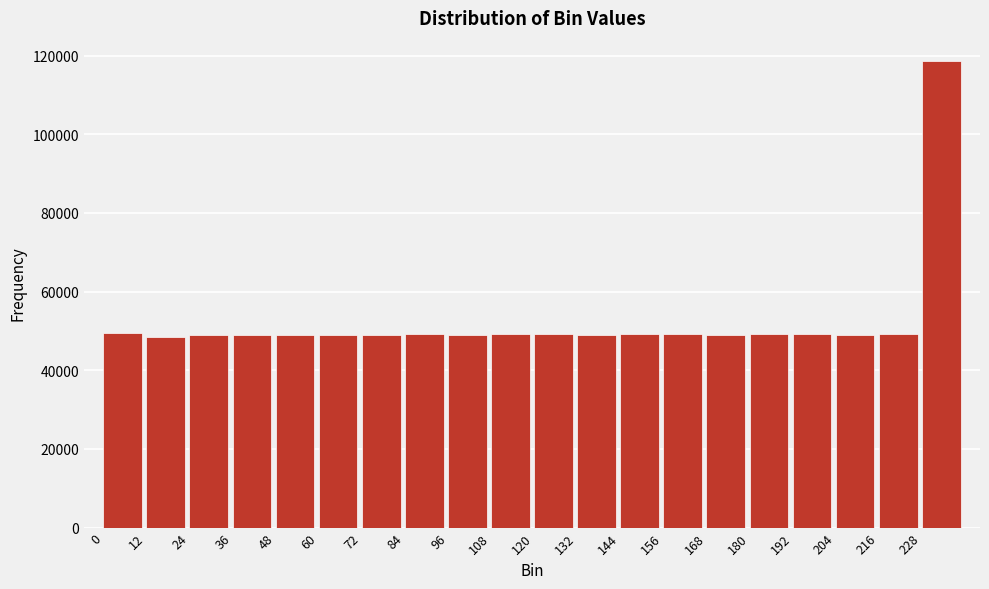

What is the value of the 6th bar from the left?

48970